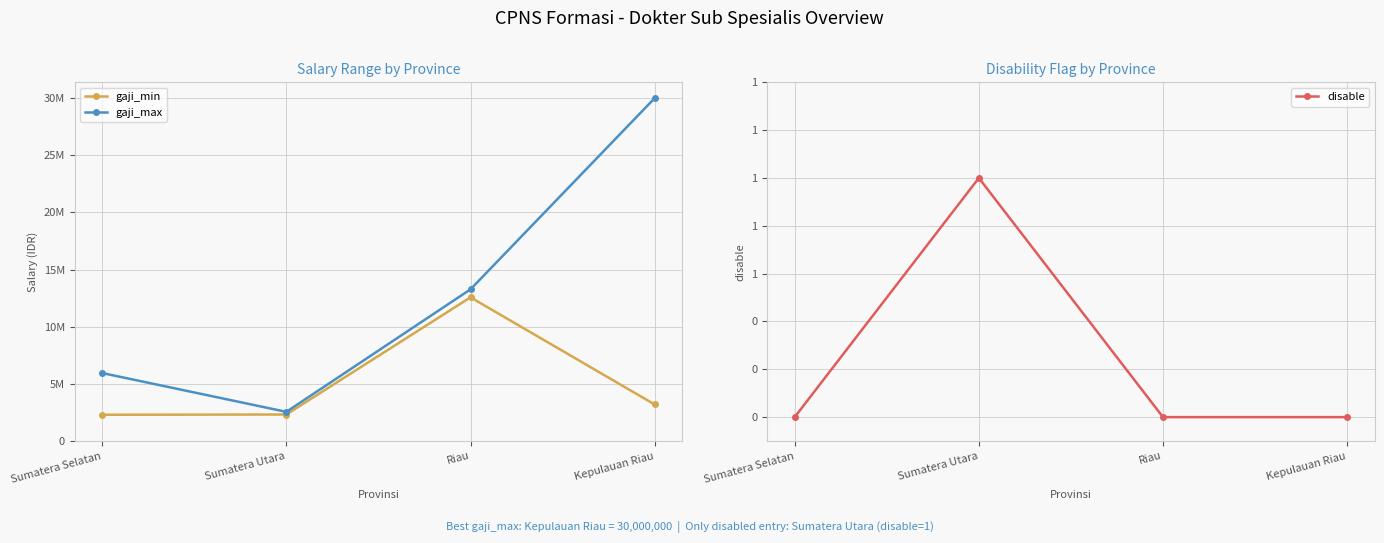

The value of gaji_min at Kepulauan Riau is 3200000. True or false?

True